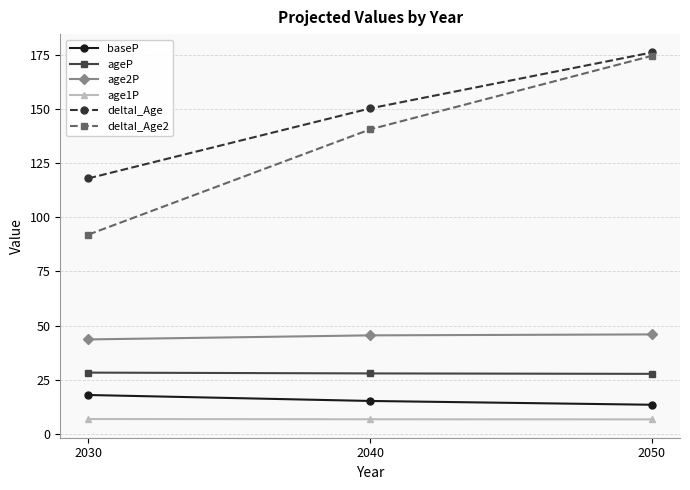

What is the value of the ageP point at the 3rd from the left?

27.7